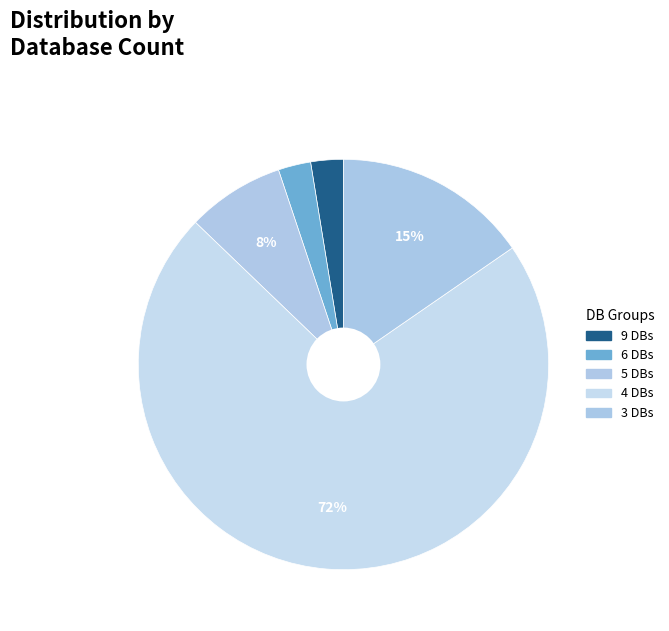

How many slices are in this pie chart?

5